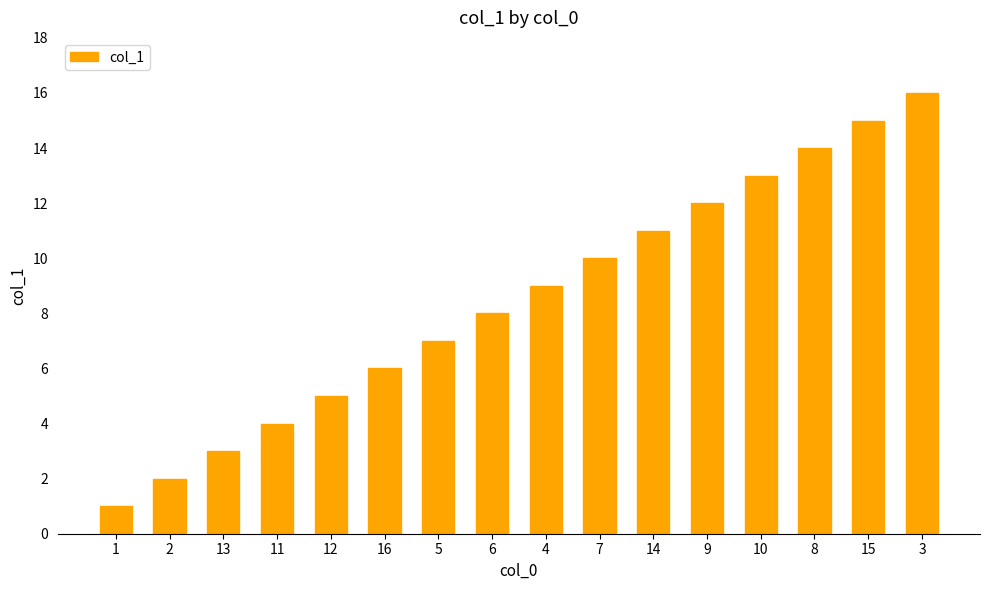

The value at 4 is 4. True or false?

False